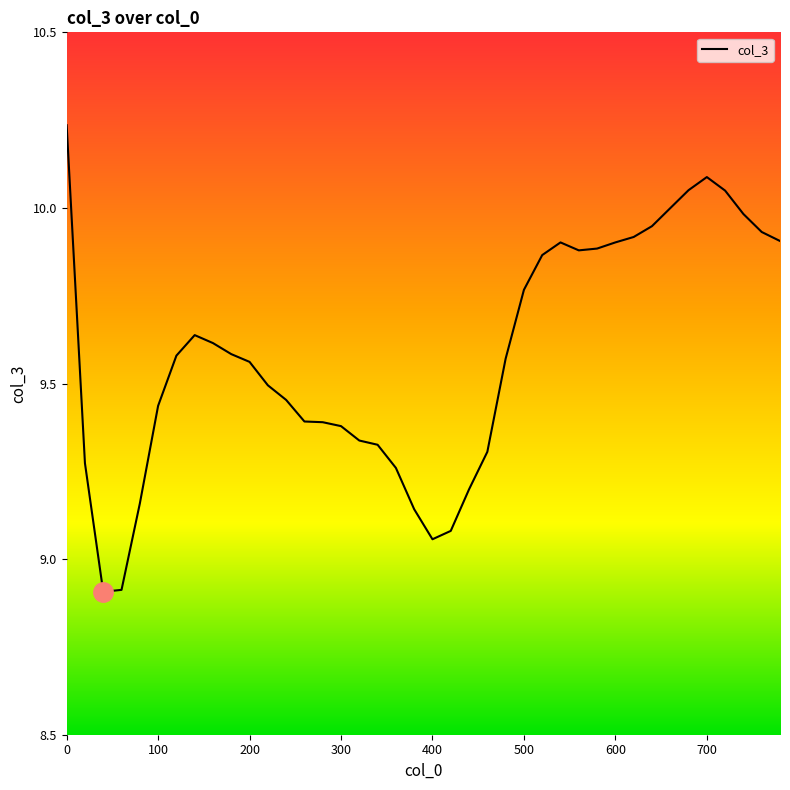

How many lines are shown in the chart?

1